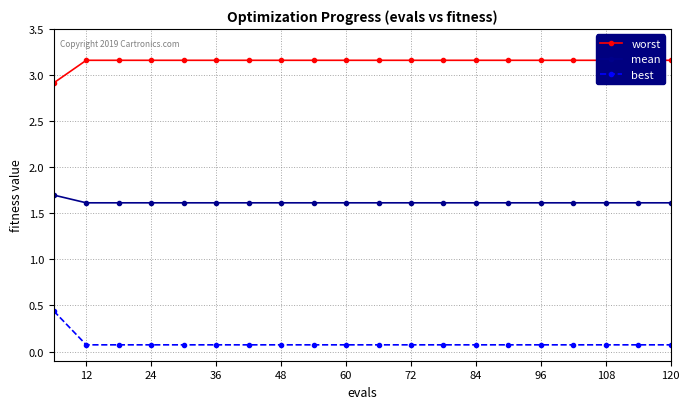

Which series has the largest range (max minus min)?

best